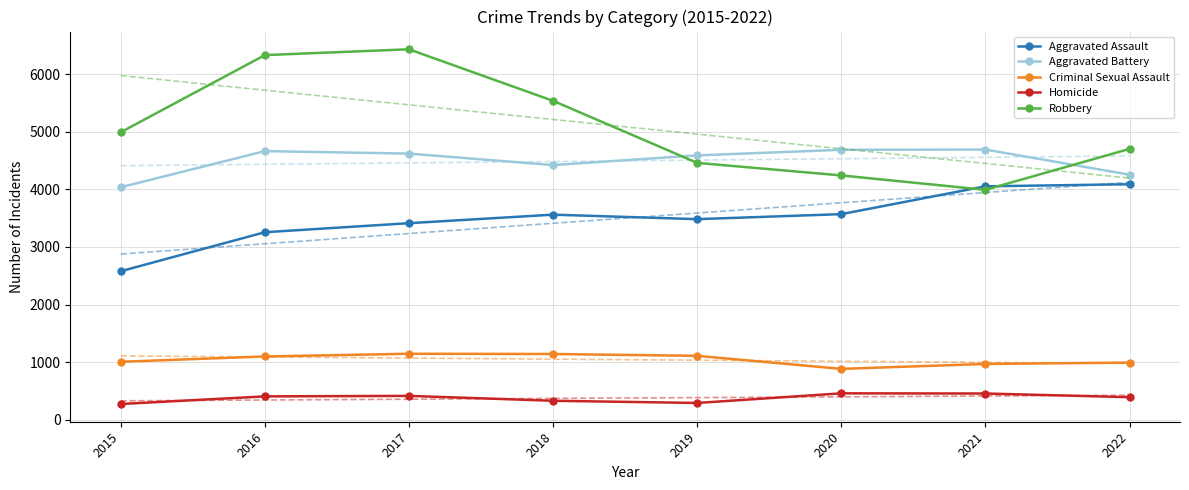

Reading right to left, extract all data points from this chart.

Aggravated Assault: 4088	4052	3569	3482	3560	3412	3255	2578
Aggravated Battery: 4254	4690	4686	4589	4421	4620	4663	4036
Criminal Sexual Assault: 992	968	883	1109	1141	1145	1098	1006
Homicide: 391	455	458	291	329	414	405	273
Robbery: 4702	3991	4241	4459	5536	6431	6330	4991